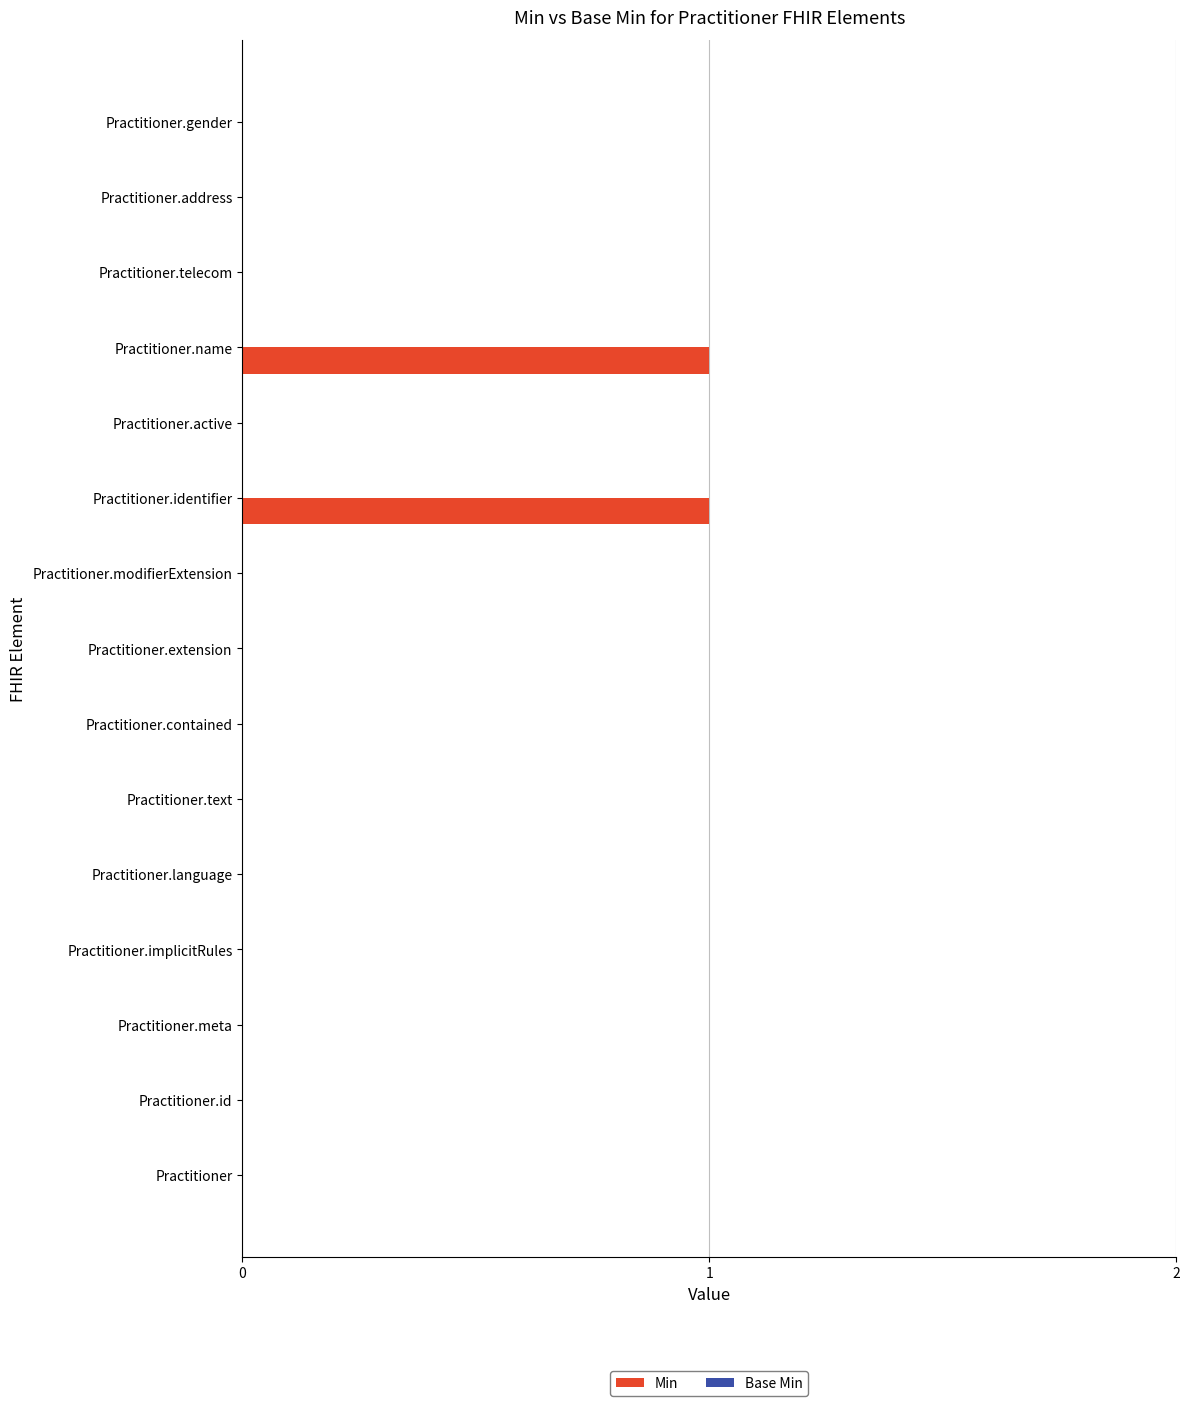

Reading top to bottom, transcribe all the data shown in this chart.

Practitioner.gender=0	Practitioner.address=0	Practitioner.telecom=0	Practitioner.name=1	Practitioner.active=0	Practitioner.identifier=1	Practitioner.modifierExtension=0	Practitioner.extension=0	Practitioner.contained=0	Practitioner.text=0	Practitioner.language=0	Practitioner.implicitRules=0	Practitioner.meta=0	Practitioner.id=0	Practitioner=0